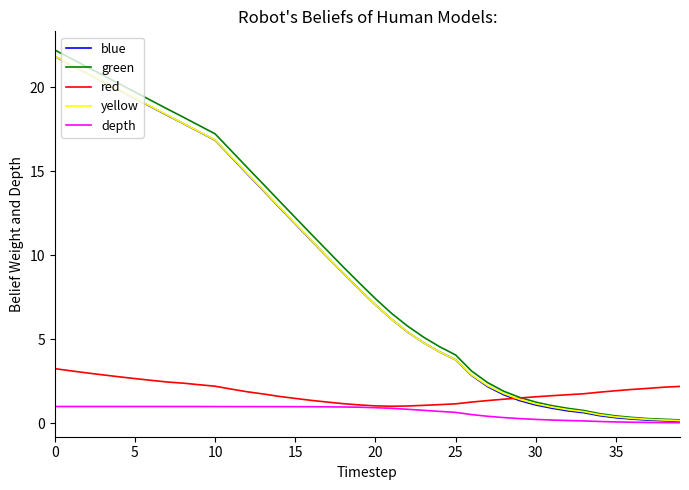

Which series has the widest spread of values?

green